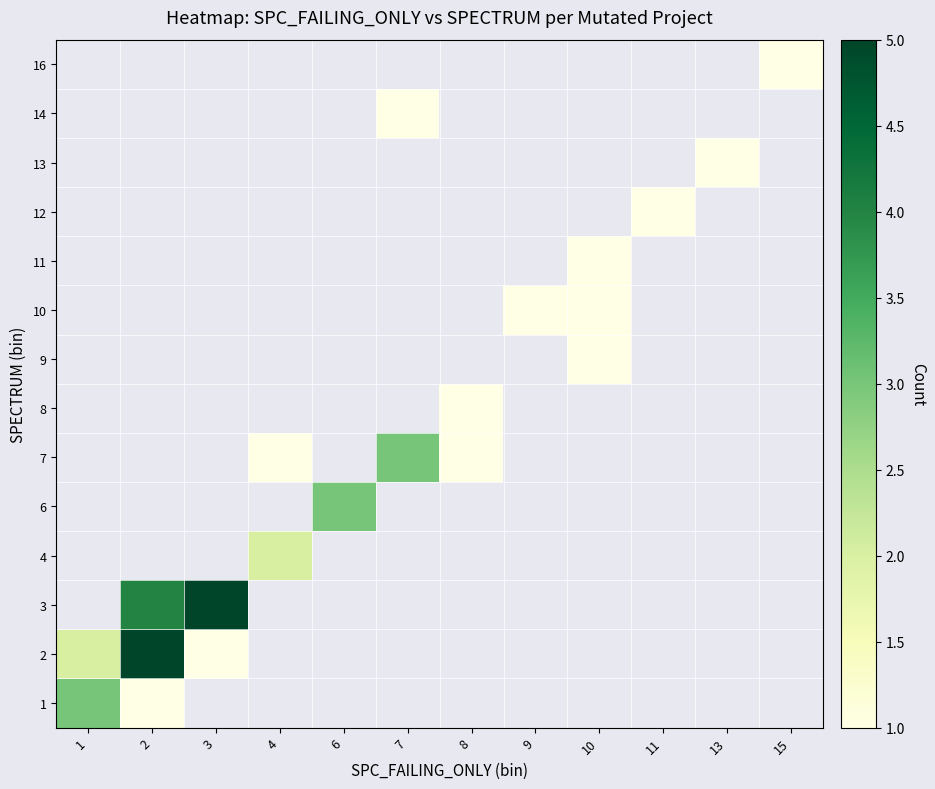

Which category has the highest value in the 14 series?

1